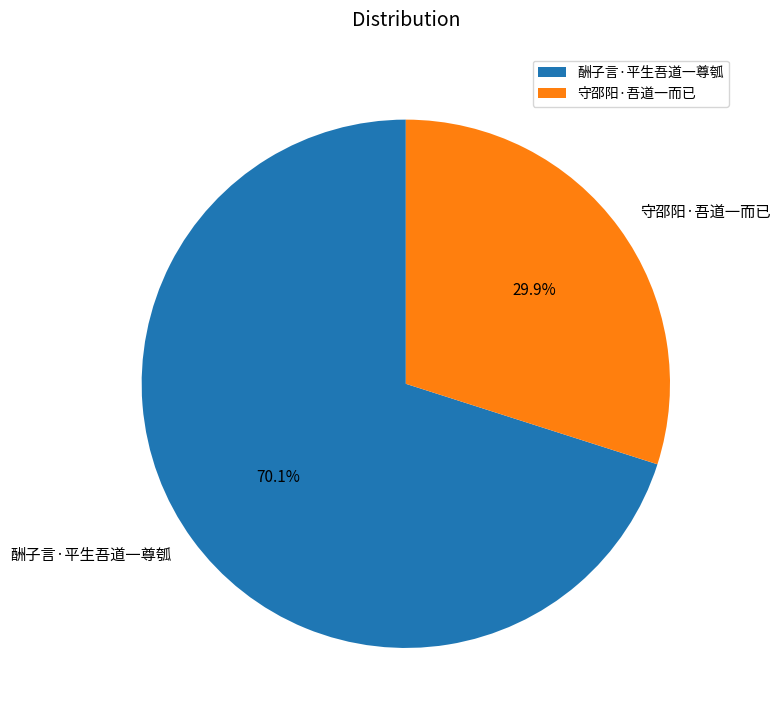

To the nearest percent, what is the combined percentage of 酬子言·平生吾道一尊瓠 and 守邵阳·吾道一而已?

100%